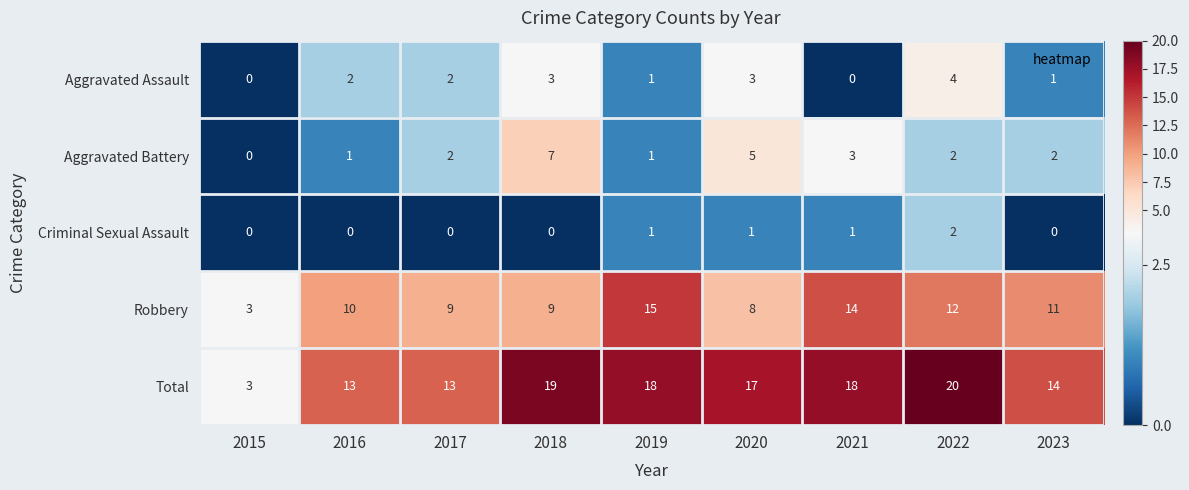

What is the maximum value shown in the chart?

20